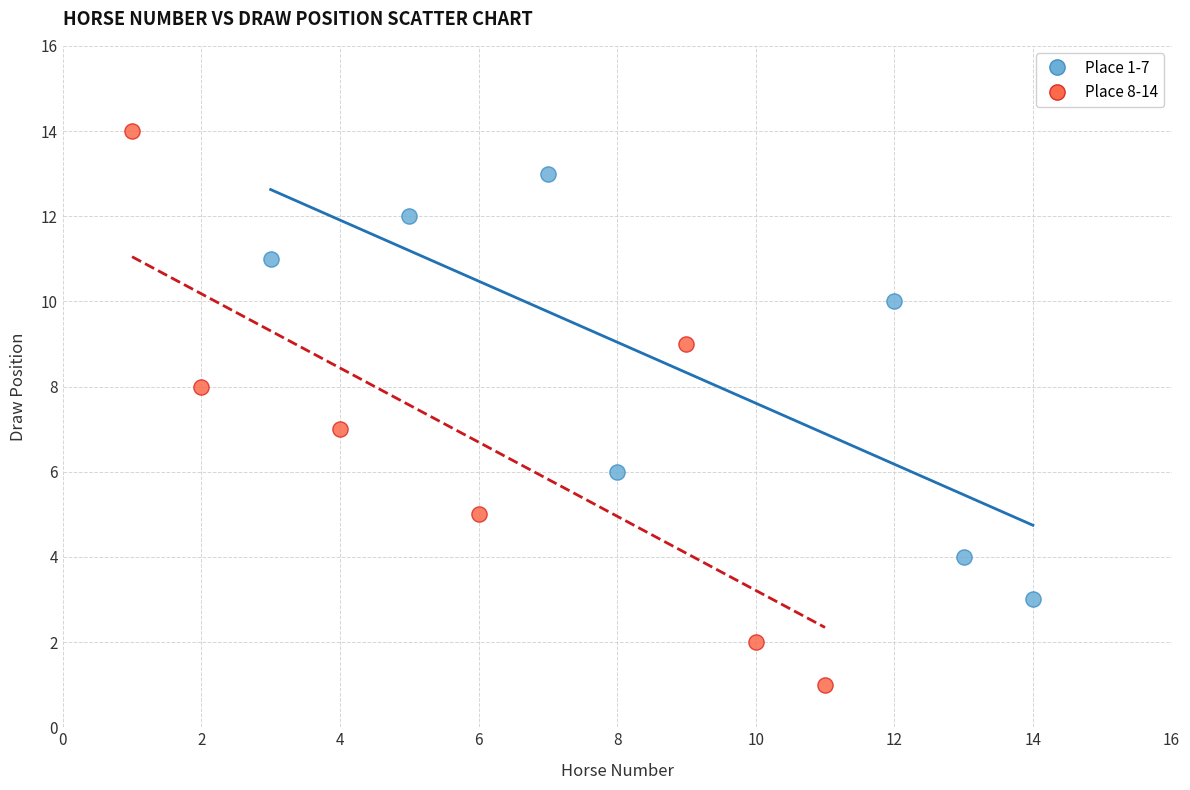

Which series contains the lowest Y value?

Place 8-14